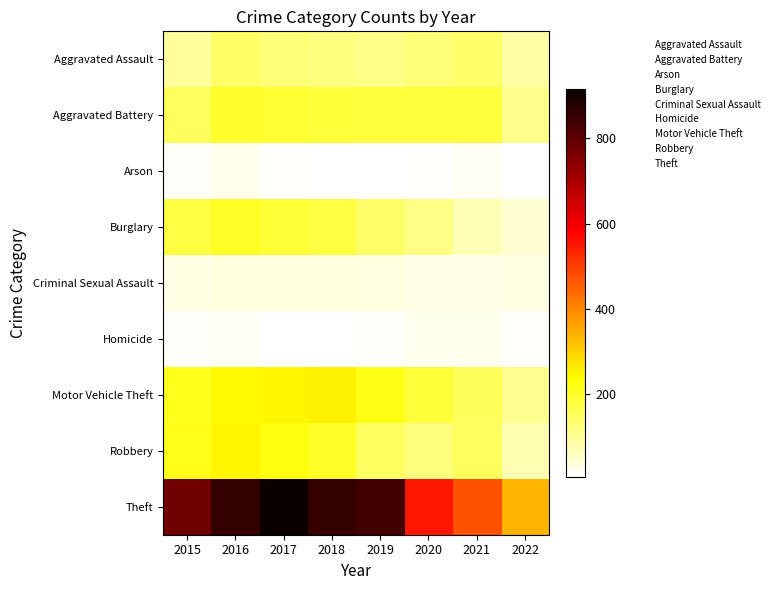

What is the minimum value shown in the chart?

5